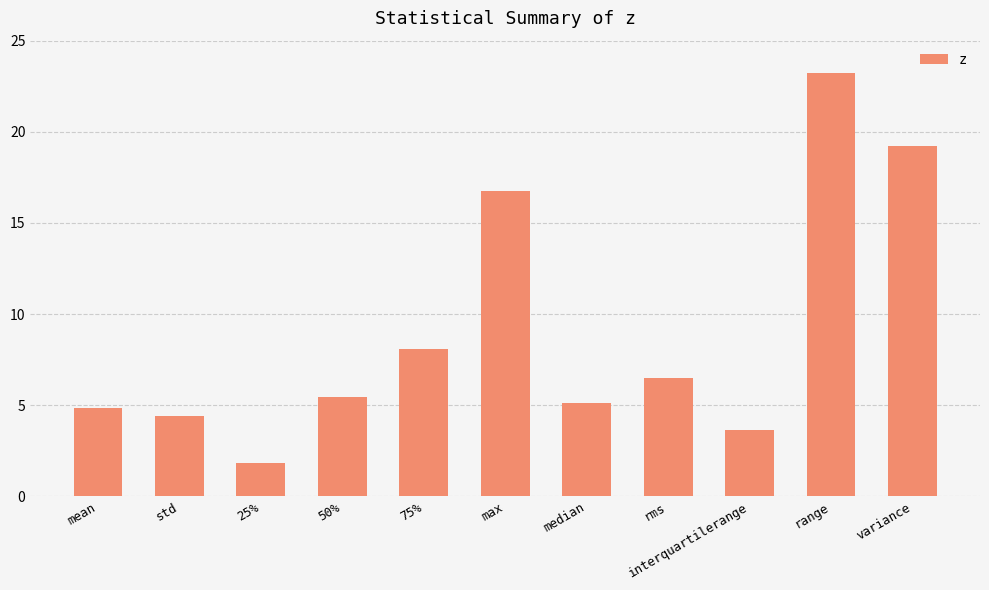

How many bars are there in total?

11